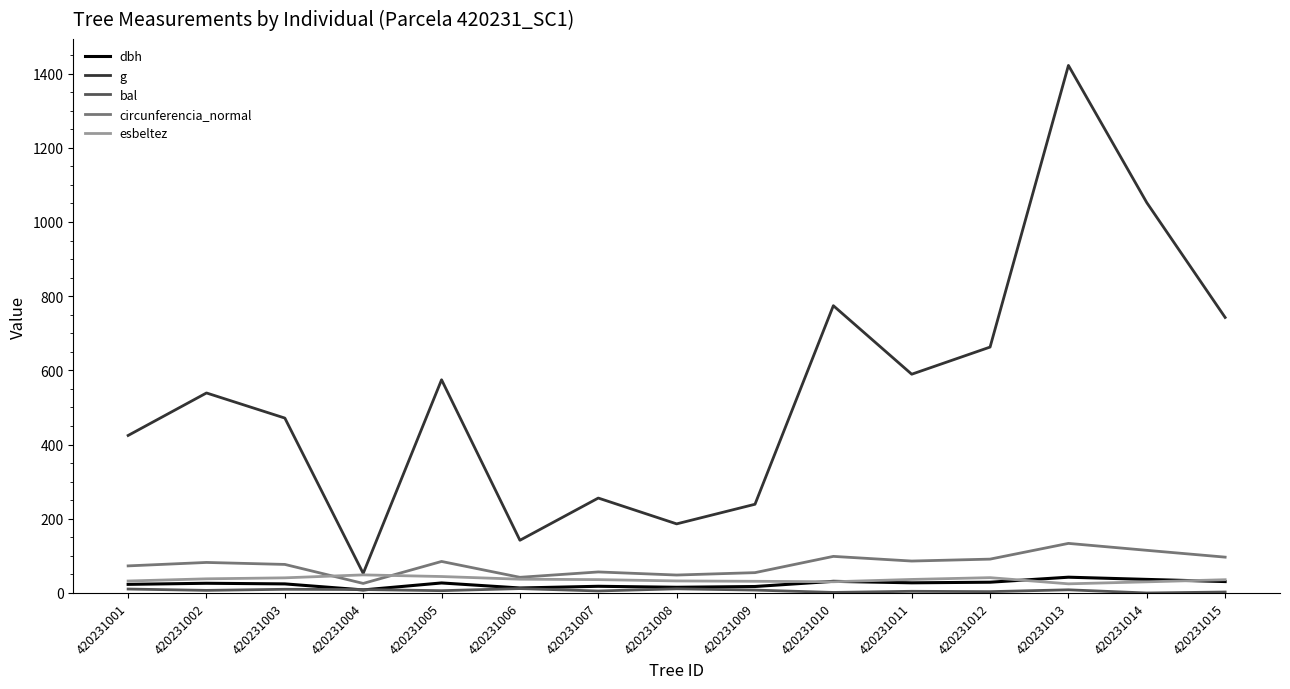

What is the maximum value shown in the chart?

1422.0